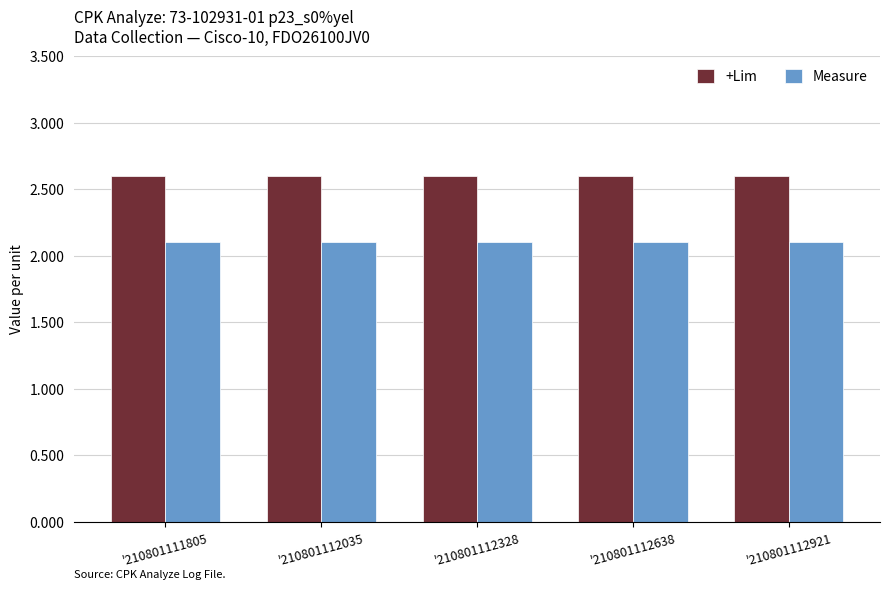

Which series has the largest total across all categories?

+Lim